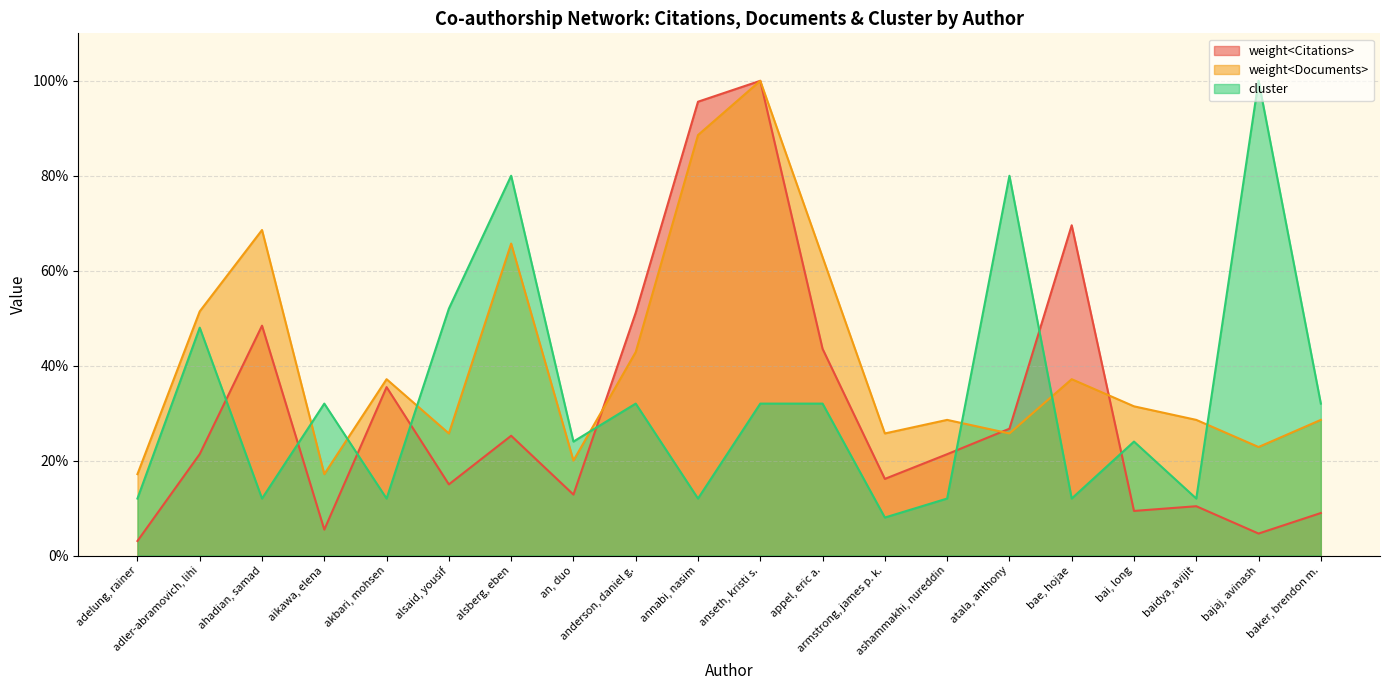

Reading left to right, extract all data points from this chart.

weight<Citations>: 3.1	21.4	48.4	5.5	35.5	15.0	25.2	12.8	51.1	95.6	100.0	43.5	16.1	21.3	26.7	69.6	9.4	10.4	4.6	9.0
weight<Documents>: 17.1	51.4	68.6	17.1	37.1	25.7	65.7	20.0	42.9	88.6	100.0	62.9	25.7	28.6	25.7	37.1	31.4	28.6	22.9	28.6
cluster: 12.0	48.0	12.0	32.0	12.0	52.0	80.0	24.0	32.0	12.0	32.0	32.0	8.0	12.0	80.0	12.0	24.0	12.0	100.0	32.0